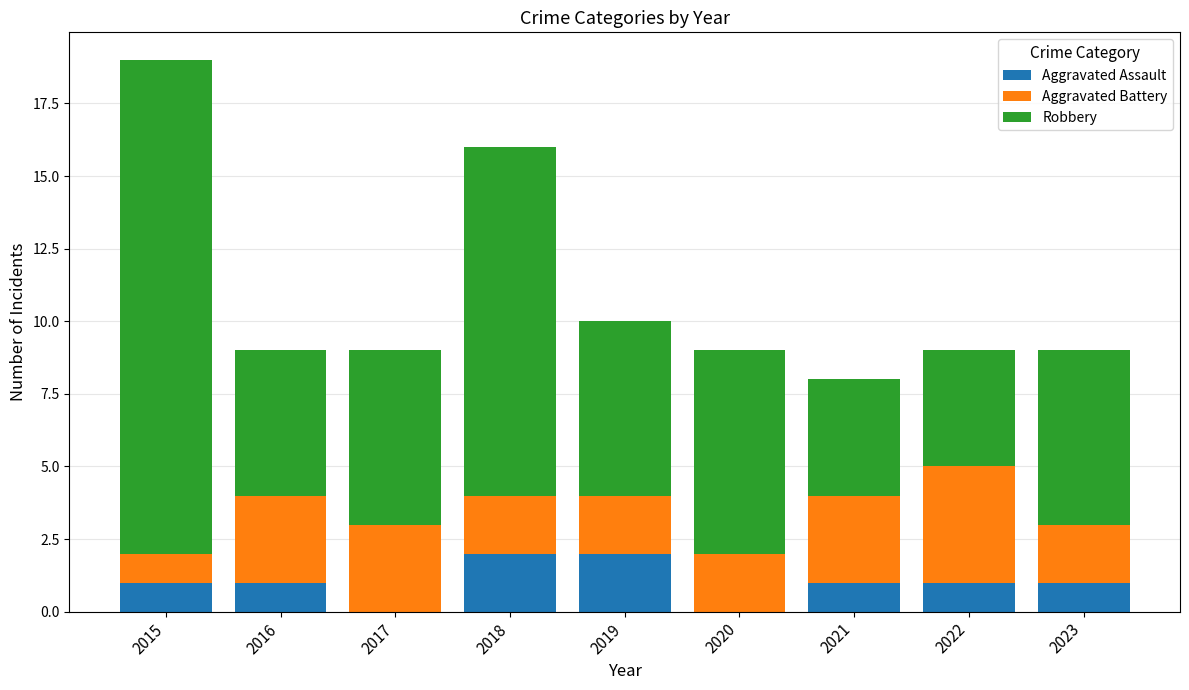

Is it true that Aggravated Assault equals 1 at 2020?

False